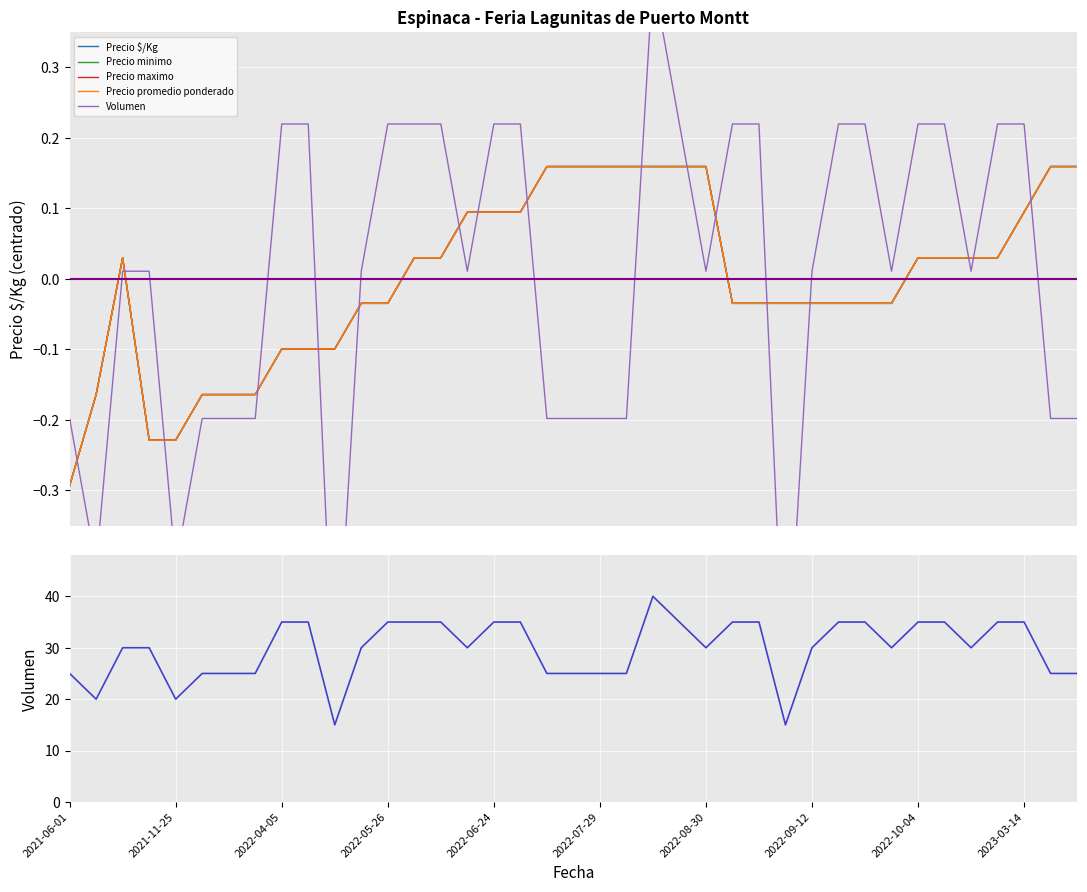

How many lines are shown in the chart?

5